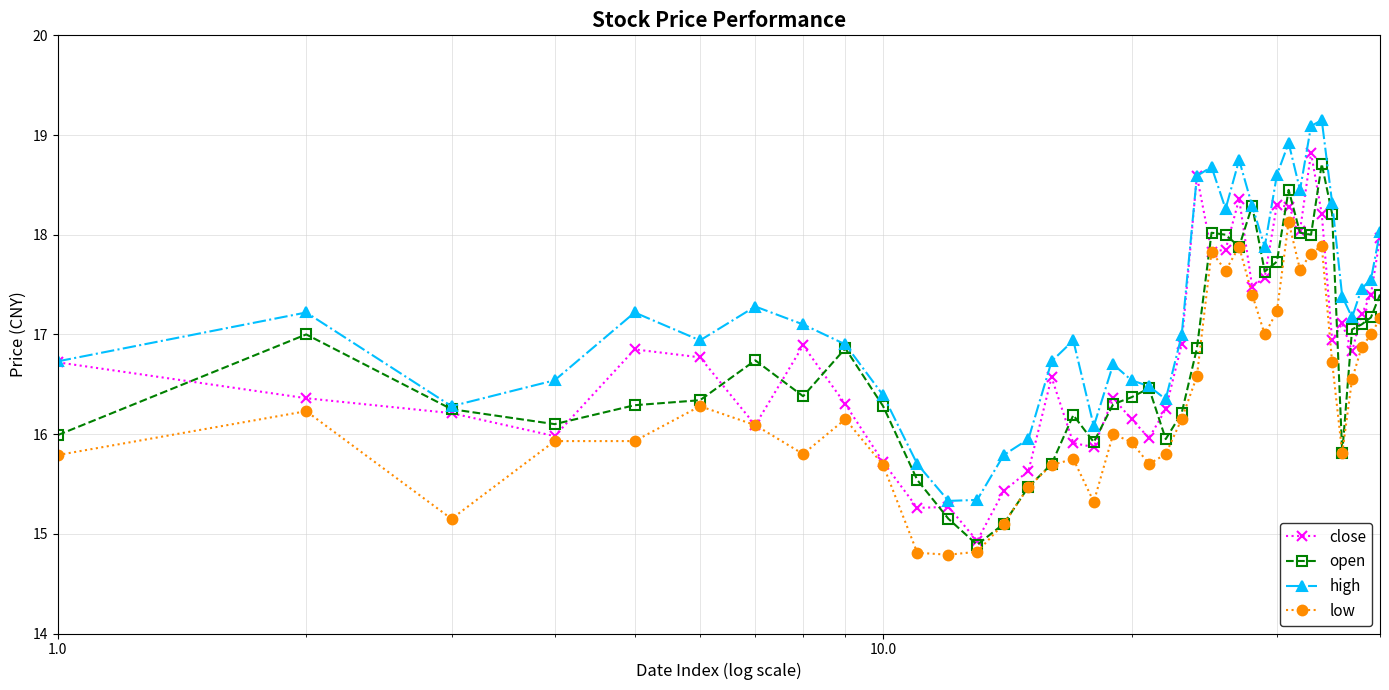

At how many categories does at least one series exceed 15?

40